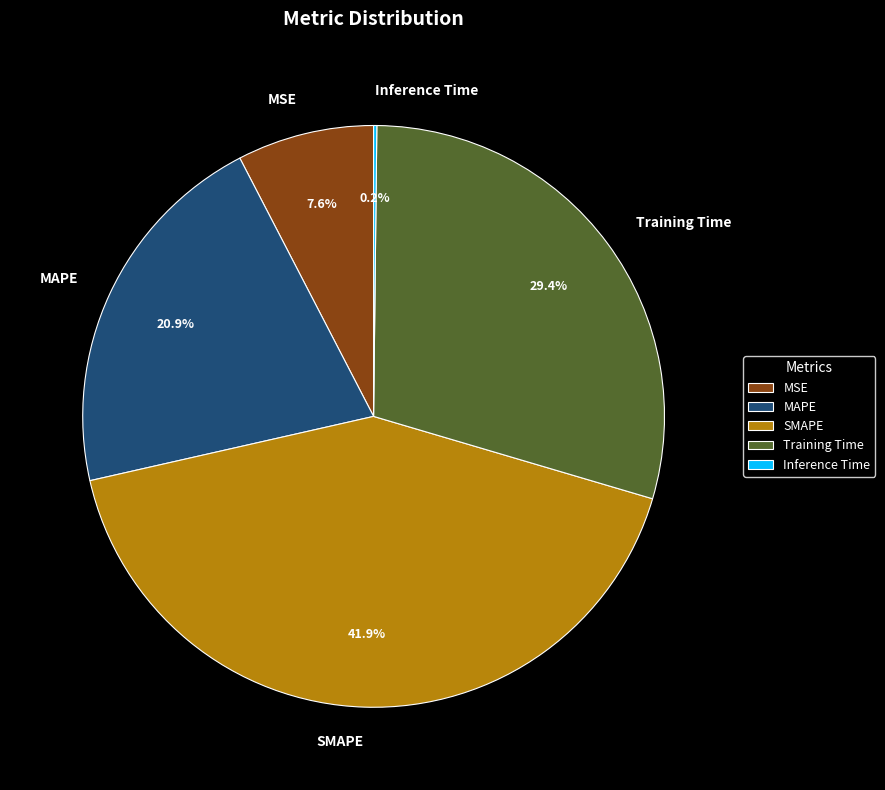

What percentage is the MAPE slice, to the nearest percent?

21%